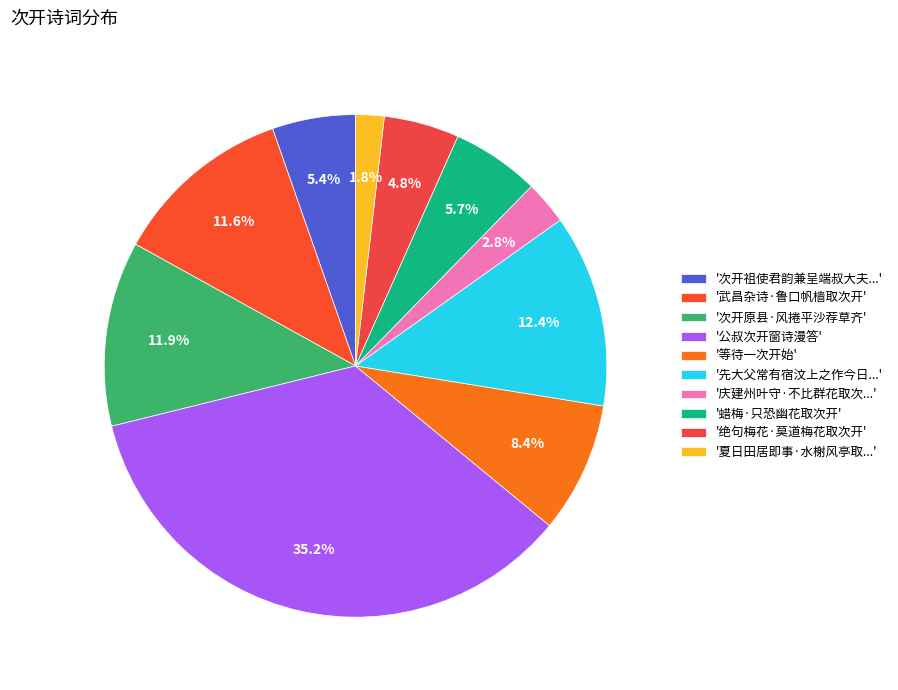

Which category has the biggest portion of the pie?

'公叔次开窗诗漫答'